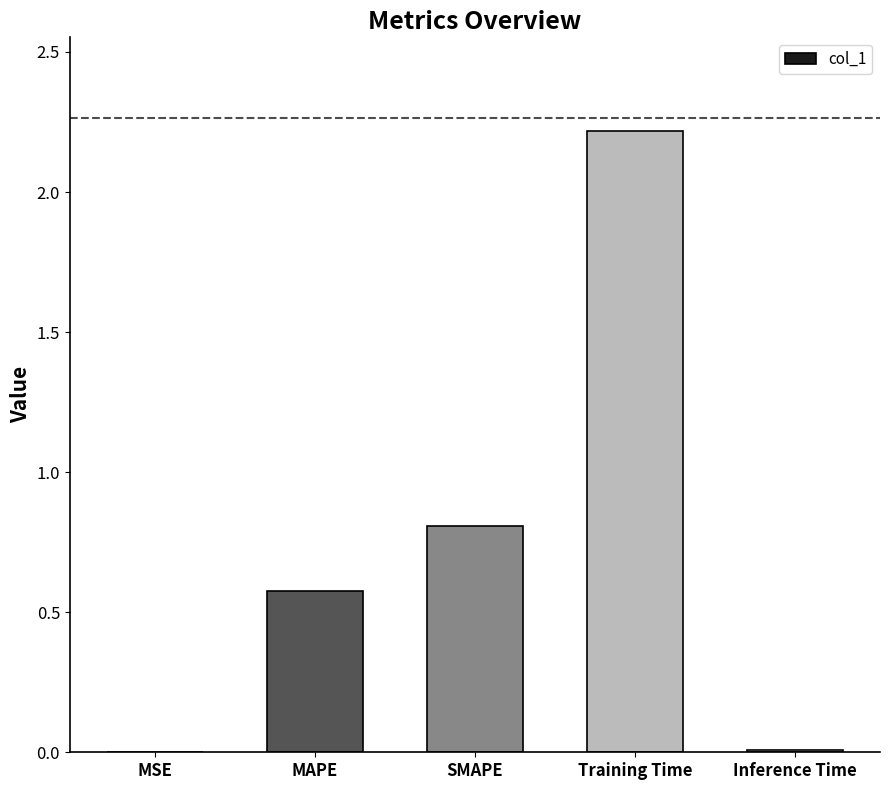

Is it true that the value at Training Time is 0.5?

False